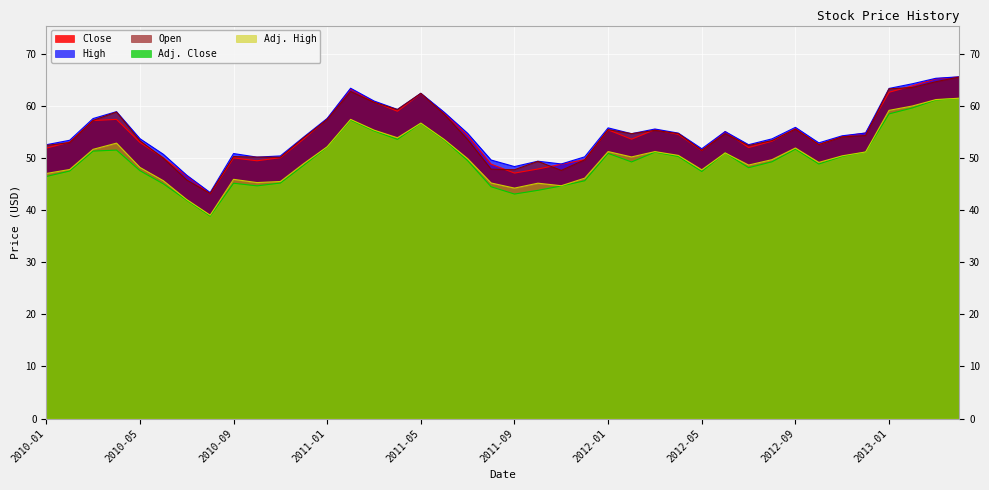

Reading right to left, what are all the values shown in this chart?

Close: 65.6	65.2	63.9	62.6	54.8	54.2	52.6	55.7	53.3	52.0	55.1	51.5	54.6	55.5	53.6	55.4	49.7	48.8	47.9	47.1	48.8	54.3	58.7	62.4	59.0	60.8	63.3	57.6	53.7	50.1	49.5	50.0	43.2	46.6	50.1	53.0	57.4	57.2	53.1	51.9
High: 65.6	65.3	64.3	63.4	54.8	54.3	52.9	55.9	53.7	52.6	55.1	51.8	54.8	55.6	54.7	55.8	50.2	48.9	49.4	48.4	49.6	54.8	58.8	62.5	59.4	61.0	63.4	57.6	54.1	50.4	50.2	50.9	43.4	46.7	50.7	53.7	58.9	57.6	53.4	52.6
Open: 65.6	64.7	63.6	63.3	54.3	54.1	52.6	55.6	53.4	52.4	54.7	51.5	54.7	55.3	54.7	55.5	49.7	47.6	49.4	47.8	47.9	53.6	58.4	62.4	59.3	60.7	62.8	57.4	53.9	50.2	50.2	50.3	43.2	45.8	50.0	53.3	58.9	57.2	53.0	52.4
Adj. Close: 61.5	61.2	59.6	58.5	51.2	50.3	48.9	51.7	49.3	48.2	51.0	47.4	50.3	51.2	49.3	50.9	45.7	44.7	43.8	43.1	44.5	49.5	53.5	56.7	53.6	55.2	57.3	52.1	48.6	45.2	44.7	45.2	38.9	41.9	45.1	47.6	51.5	51.3	47.5	46.5
Adj. High: 61.5	61.2	60.0	59.2	51.2	50.4	49.2	51.9	49.7	48.7	51.0	47.8	50.5	51.3	50.2	51.3	46.2	44.7	45.2	44.2	45.2	49.9	53.6	56.7	53.9	55.4	57.4	52.2	49.0	45.5	45.3	45.9	39.1	42.0	45.7	48.2	52.9	51.7	47.8	47.1